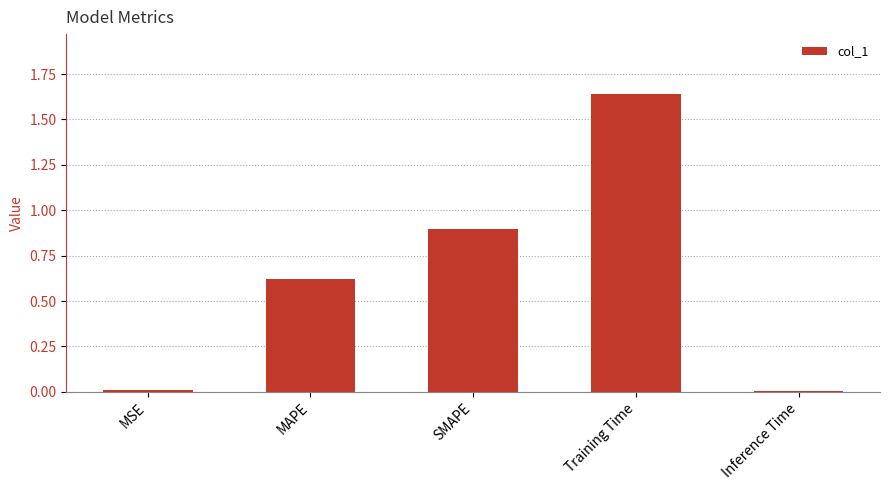

What is the label of the 3rd bar from the right?

SMAPE